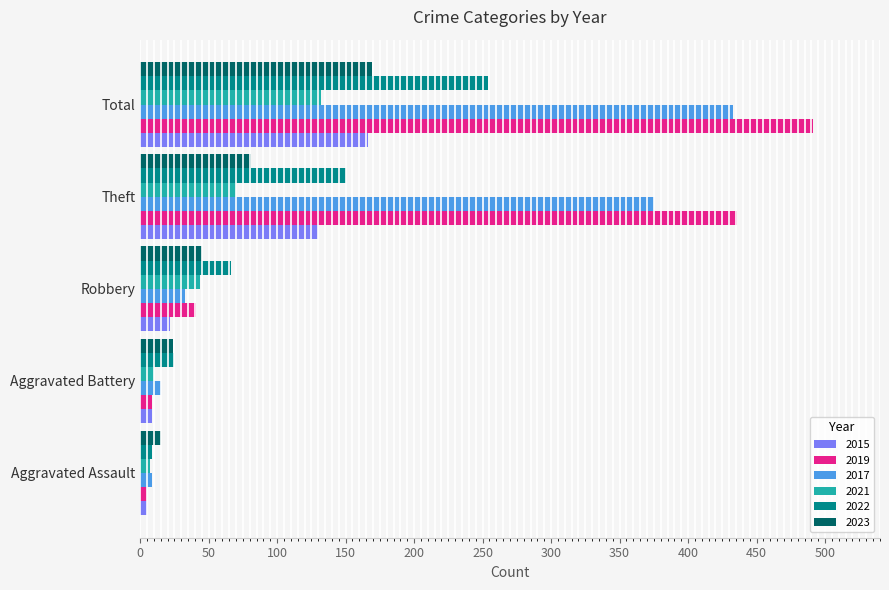

At which category is the sum across all series the highest?

Total